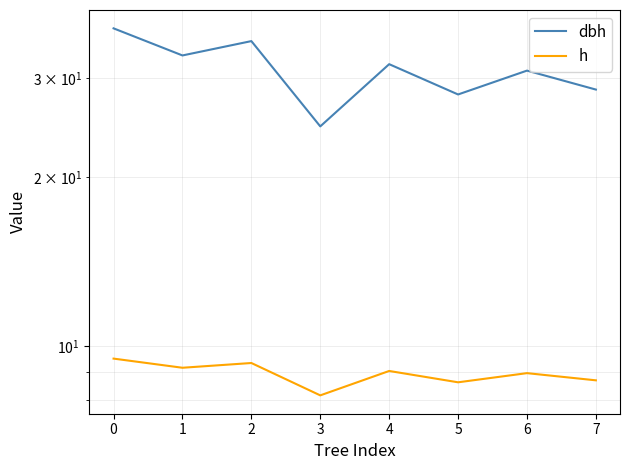

Count the number of data series in this chart.

2